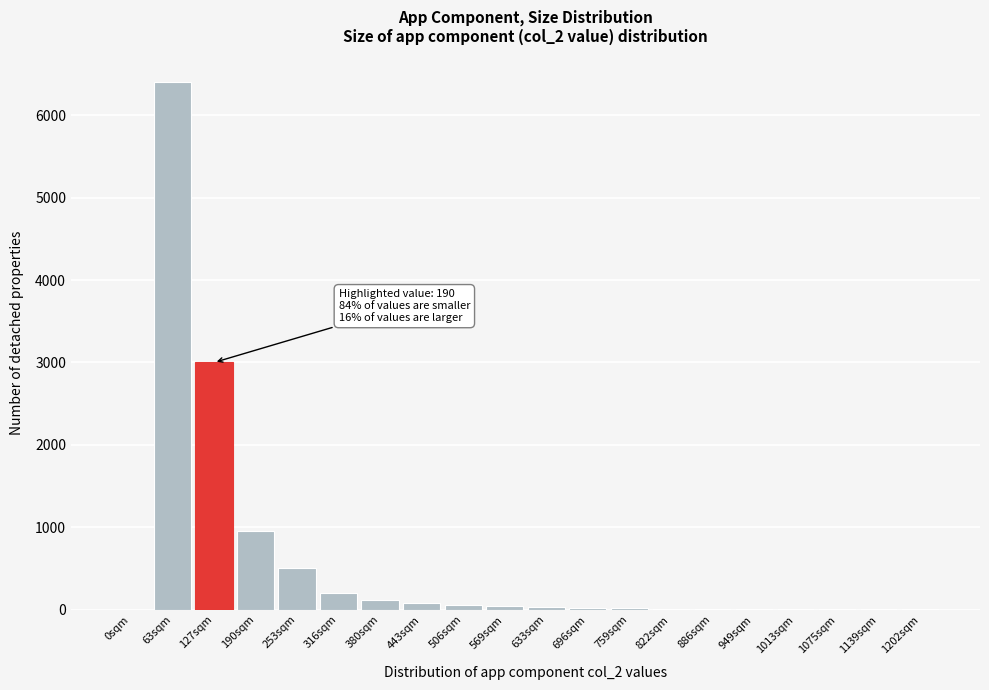

True or false: the data shows 551 at 190sqm.

False